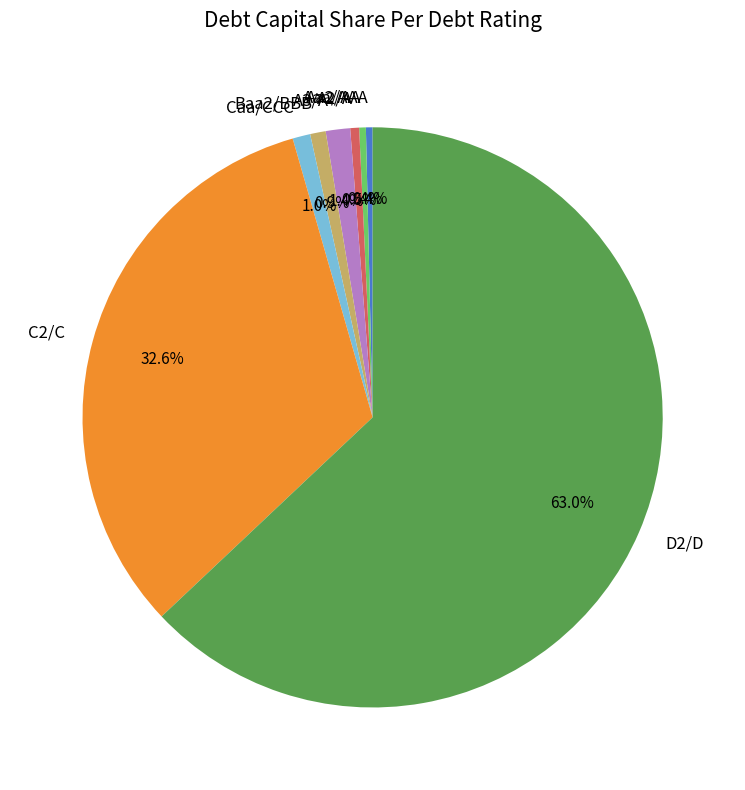

Count the number of slices in the pie.

8